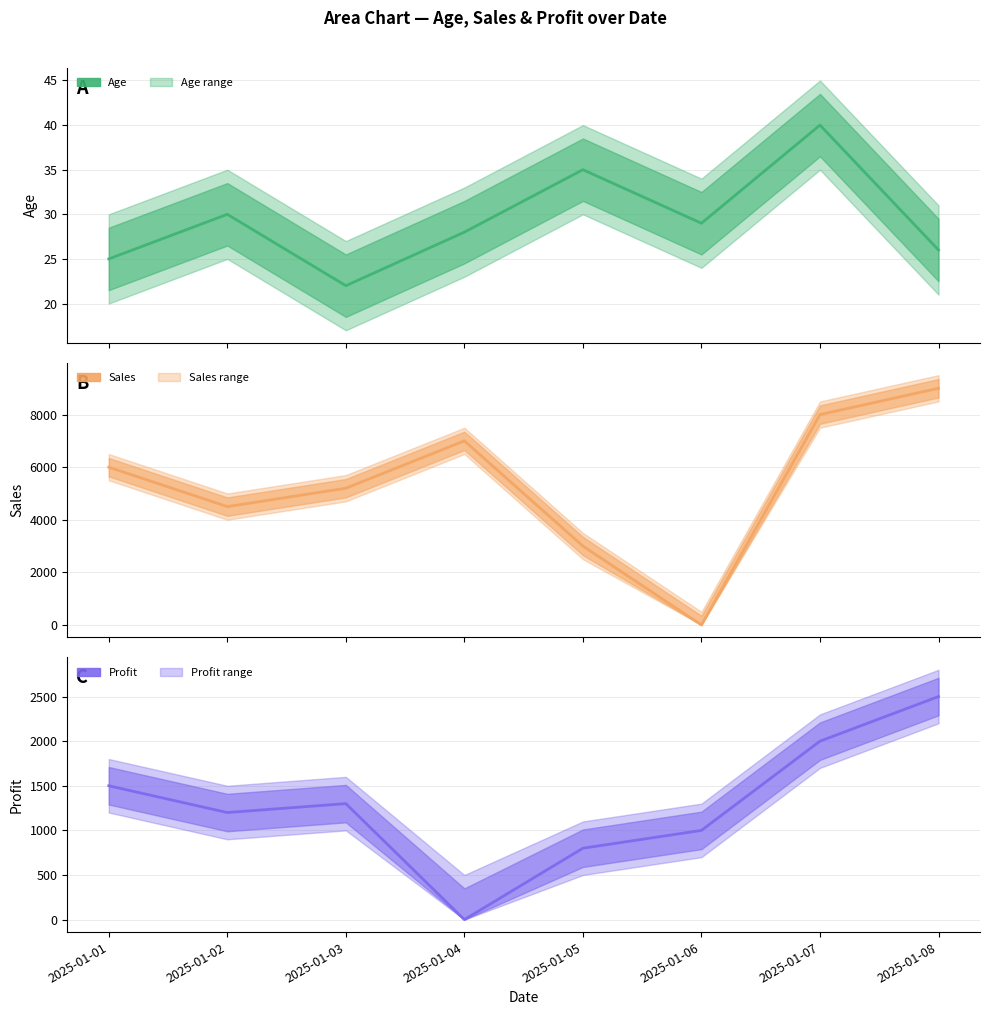

In Profit, how many points are higher than both neighbors (excluding endpoints)?

1